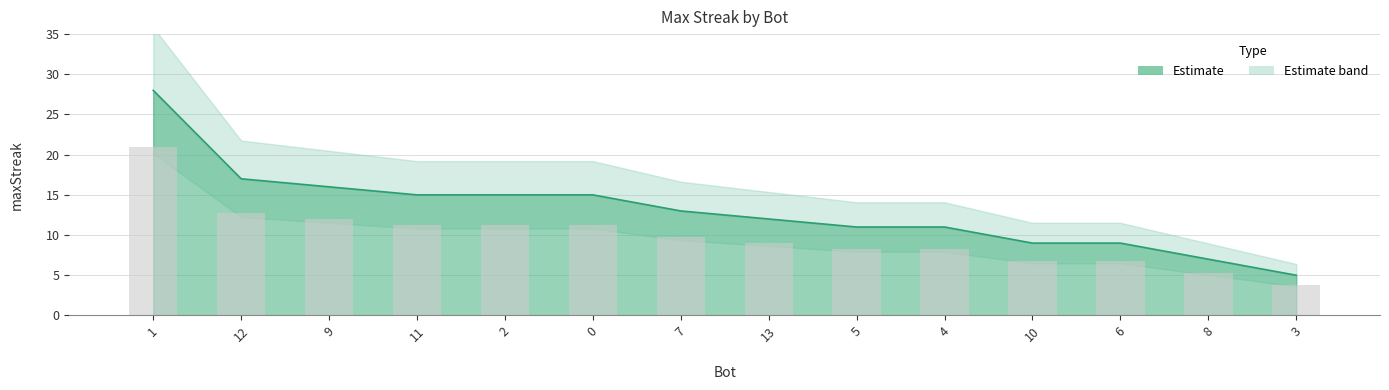

What is the change in value from 12 to 10?

-8